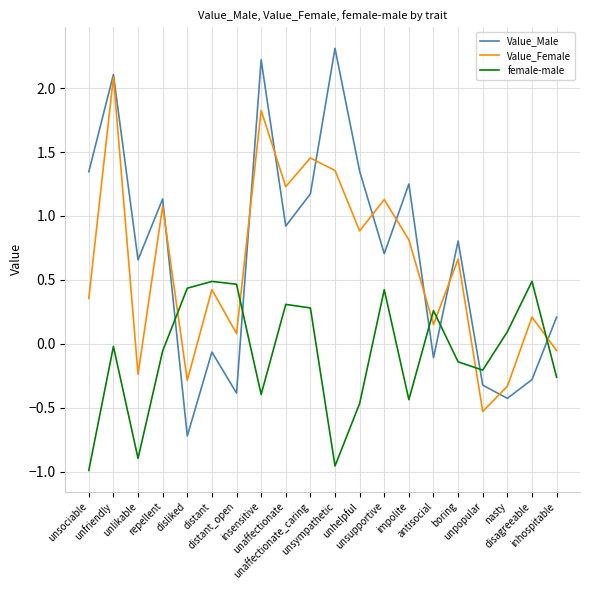

At inhospitable, list the series in order from largest to smallest.

Value_Male, Value_Female, female-male